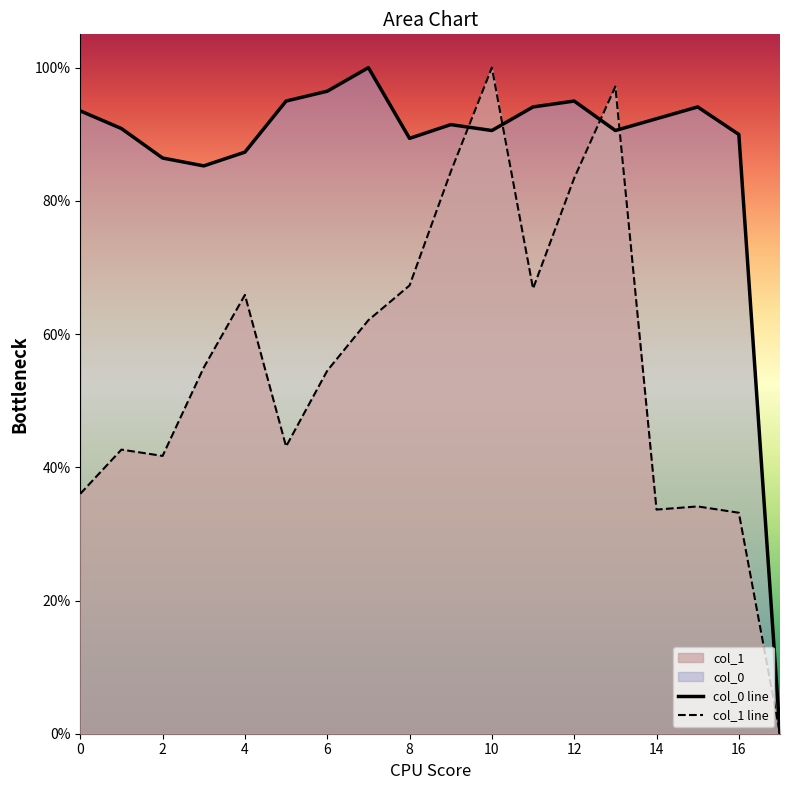

What is the sum of all col_0 values?

1562.2